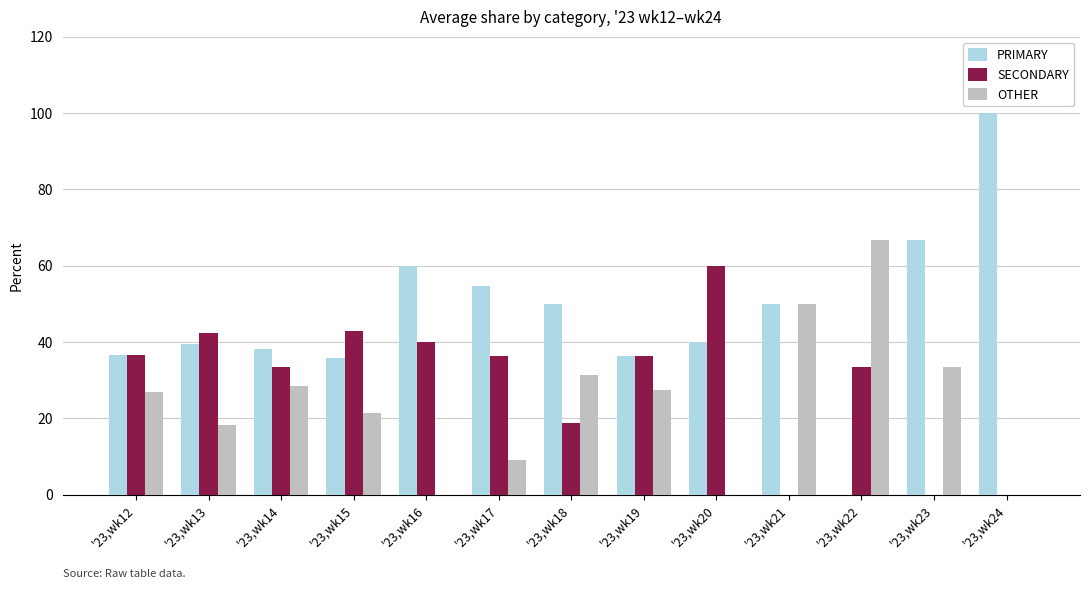

The PRIMARY series shows 36.4 at '23,wk19. True or false?

True